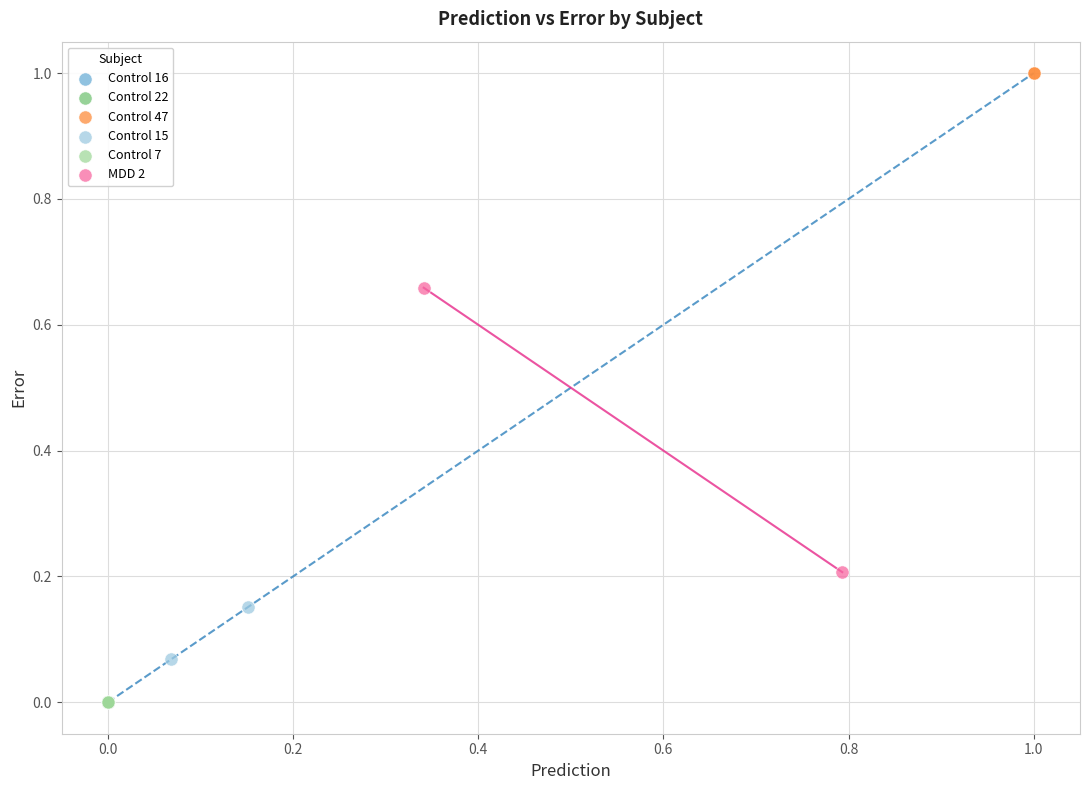

What are all the series names shown in the legend?

Control 16, Control 22, Control 47, Control 15, Control 7, MDD 2